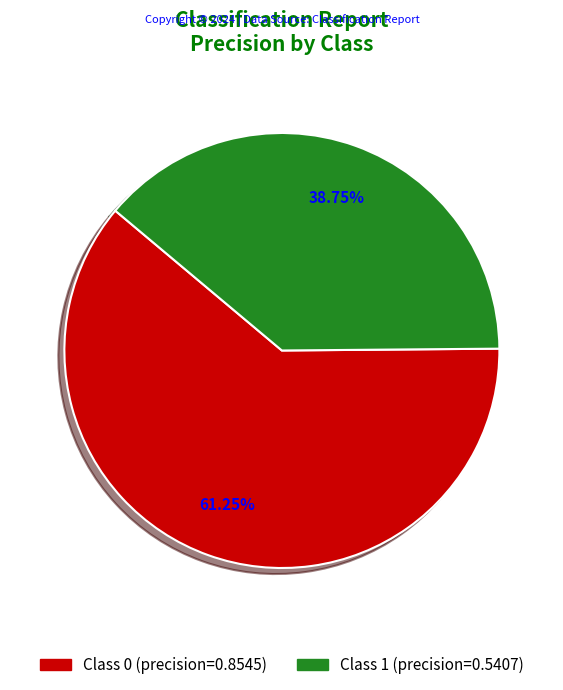

Does any single category account for the majority?

Yes